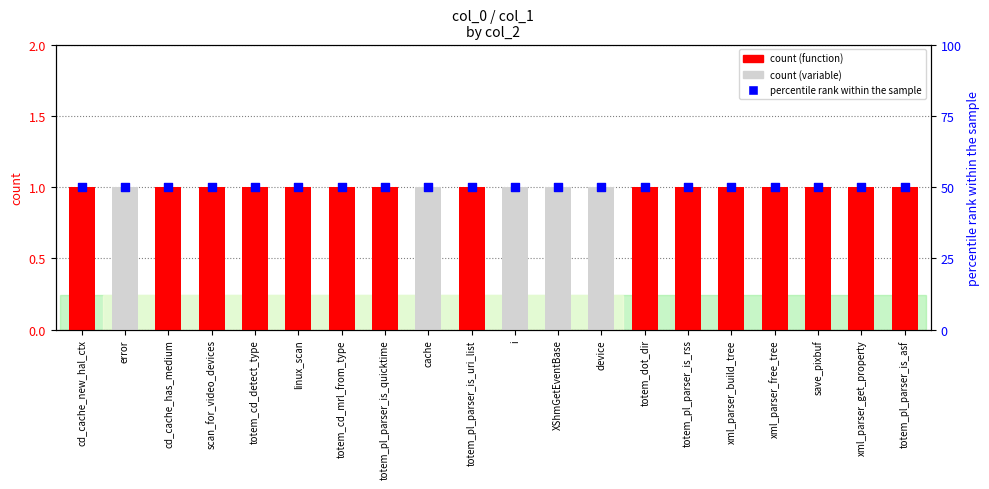

Which series has the largest total across all categories?

percentile rank within the sample